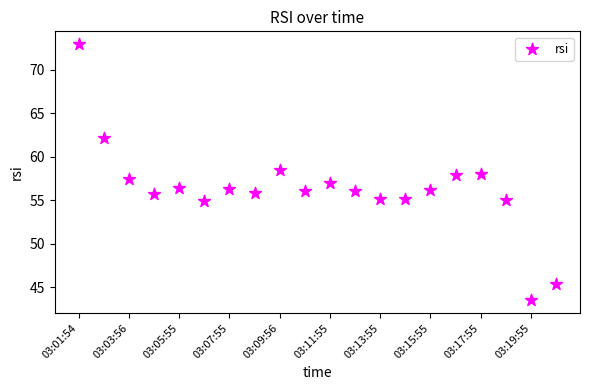

How many points are shown in the scatter plot?

20